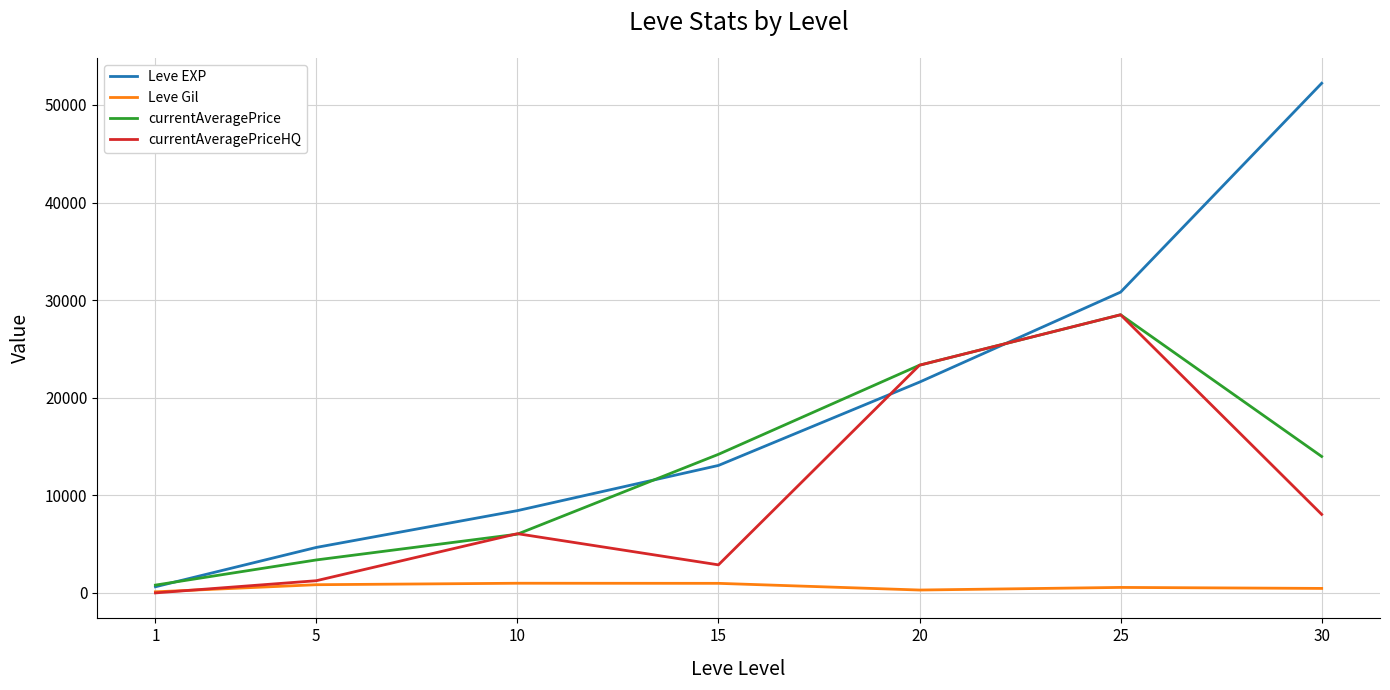

The value of Leve EXP at 25 is 46577. True or false?

False